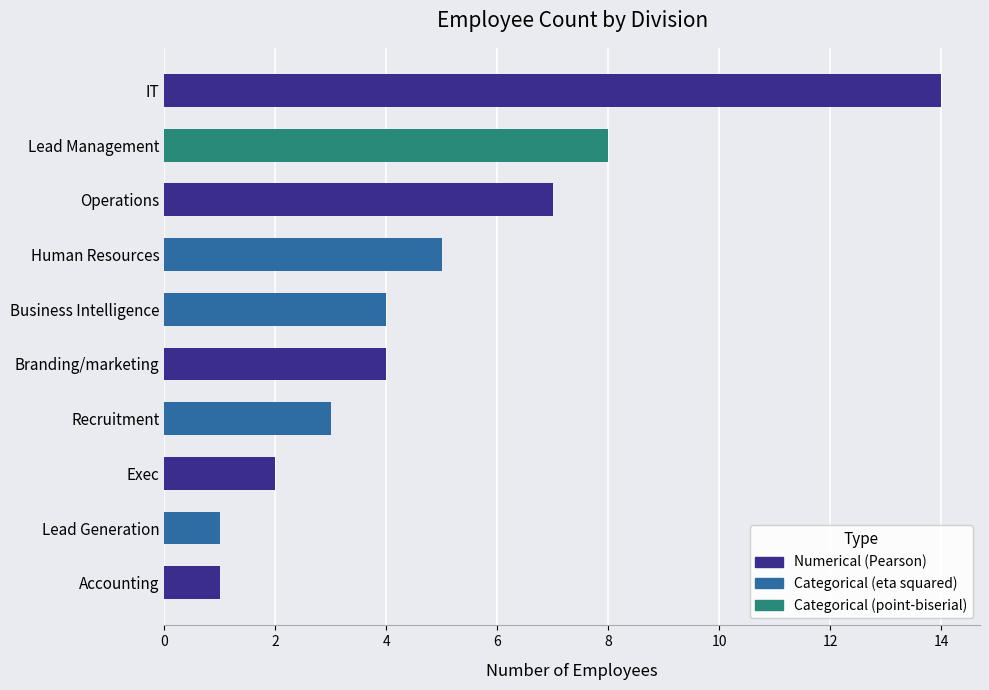

Reading bottom to top, what are all the values shown in this chart?

Accounting=1	Lead Generation=1	Exec=2	Recruitment=3	Branding/marketing=4	Business Intelligence=4	Human Resources=5	Operations=7	Lead Management=8	IT=14